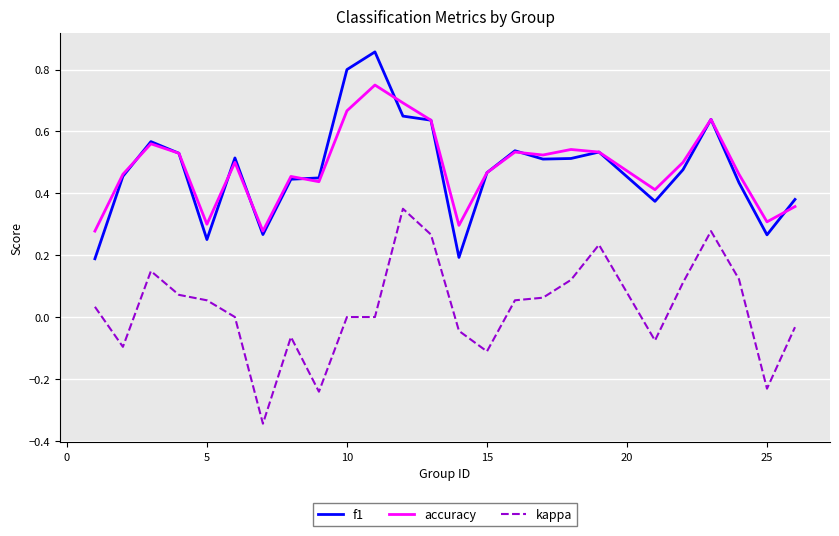

True or false: f1 and kappa intersect in this chart.

False